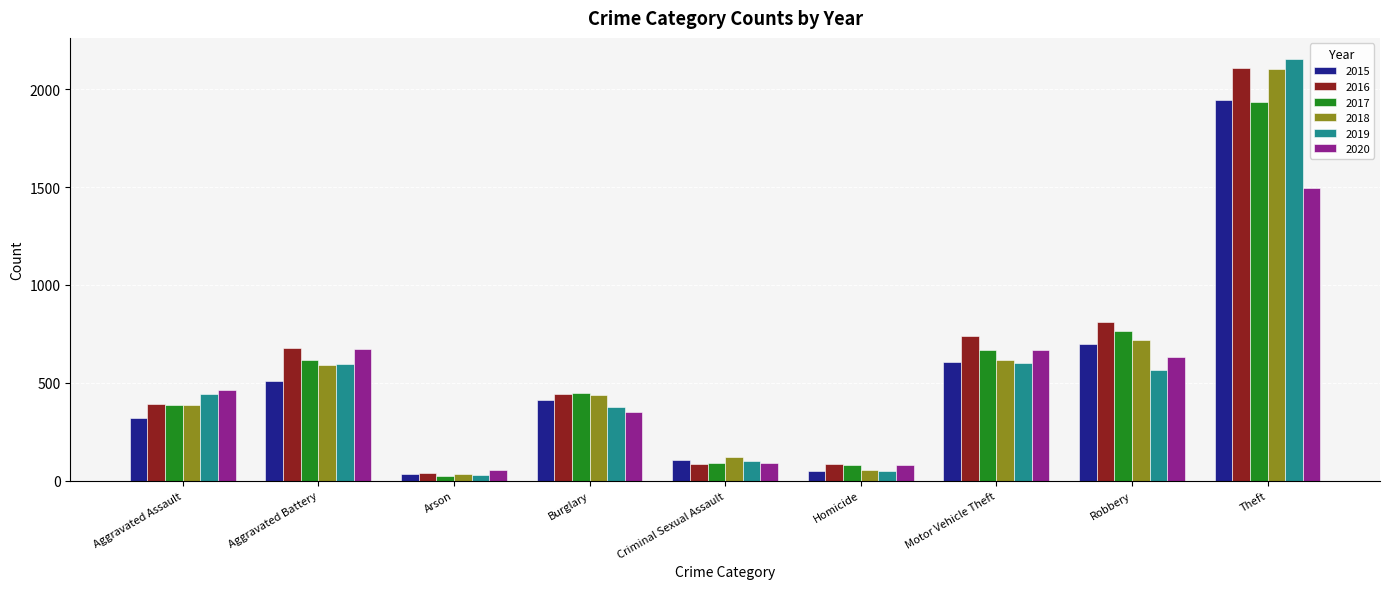

How many groups of bars are there?

9